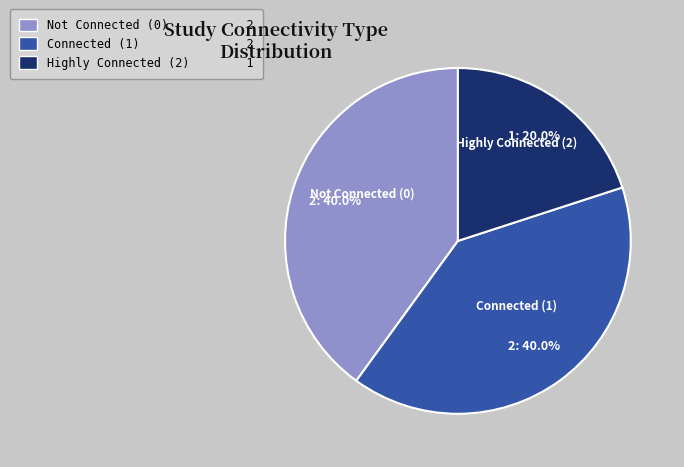

How much of the chart is everything except Connected (1)?

60.0%